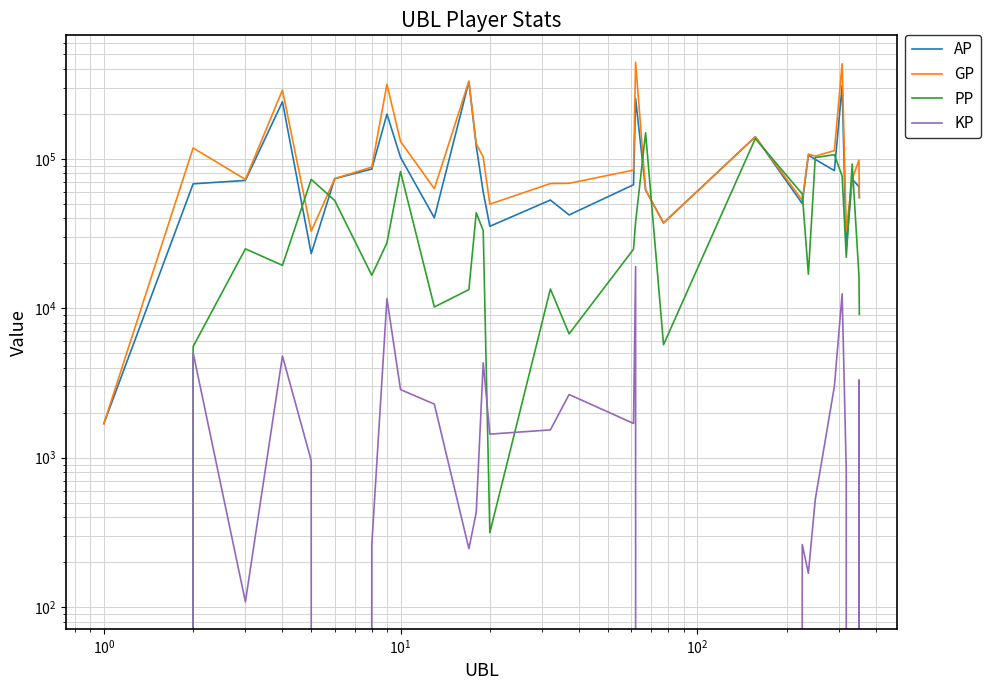

Where is the first local minimum for KP?

$\mathdefault{10^{0}}$